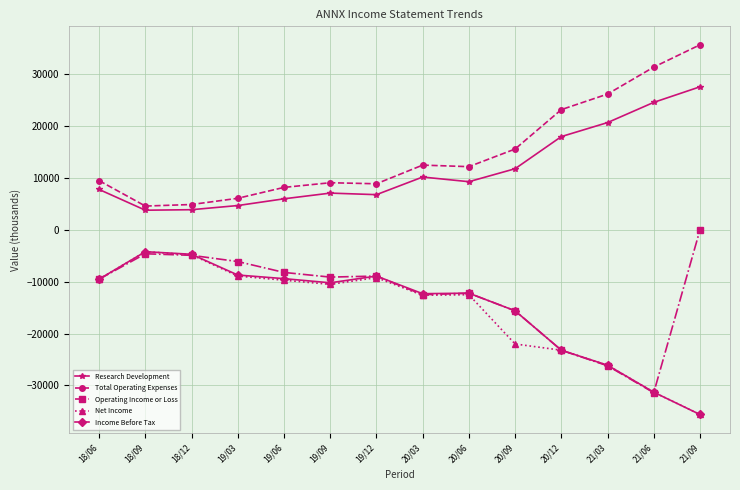

True or false: Net Income and Total Operating Expenses cross at least once.

False